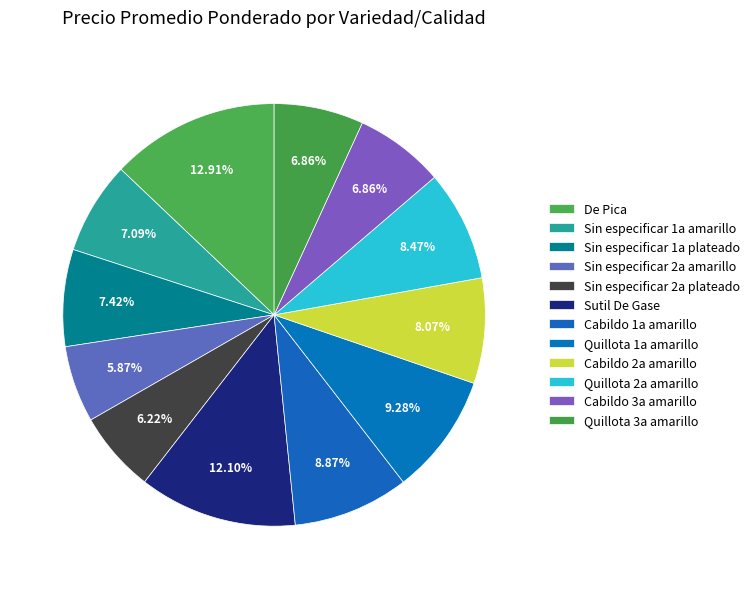

Rank the categories by value from lowest to highest.

Sin especificar (2a amarillo), Sin especificar (2a plateado), Cabildo 3a amarillo, Quillota 3a amarillo, Sin especificar (1a amarillo), Sin especificar (1a plateado), Cabildo 2a amarillo, Quillota 2a amarillo, Cabildo 1a amarillo, Quillota 1a amarillo, Sutil De Gase, De Pica